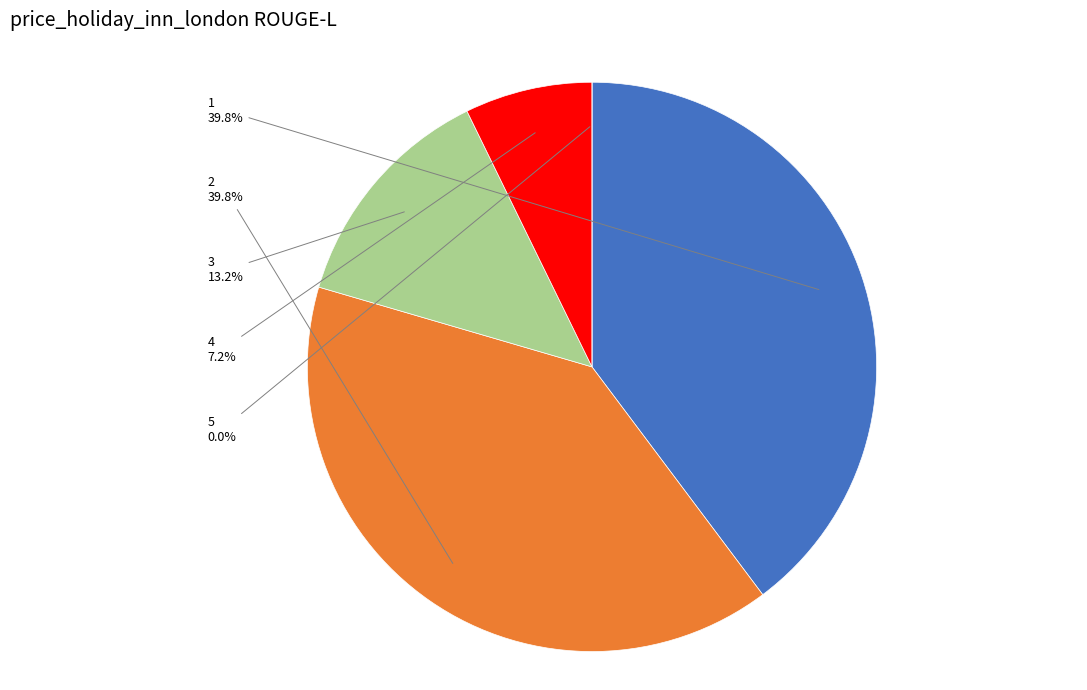

To the nearest percent, what is the difference between the largest and smallest slice percentages?

40%